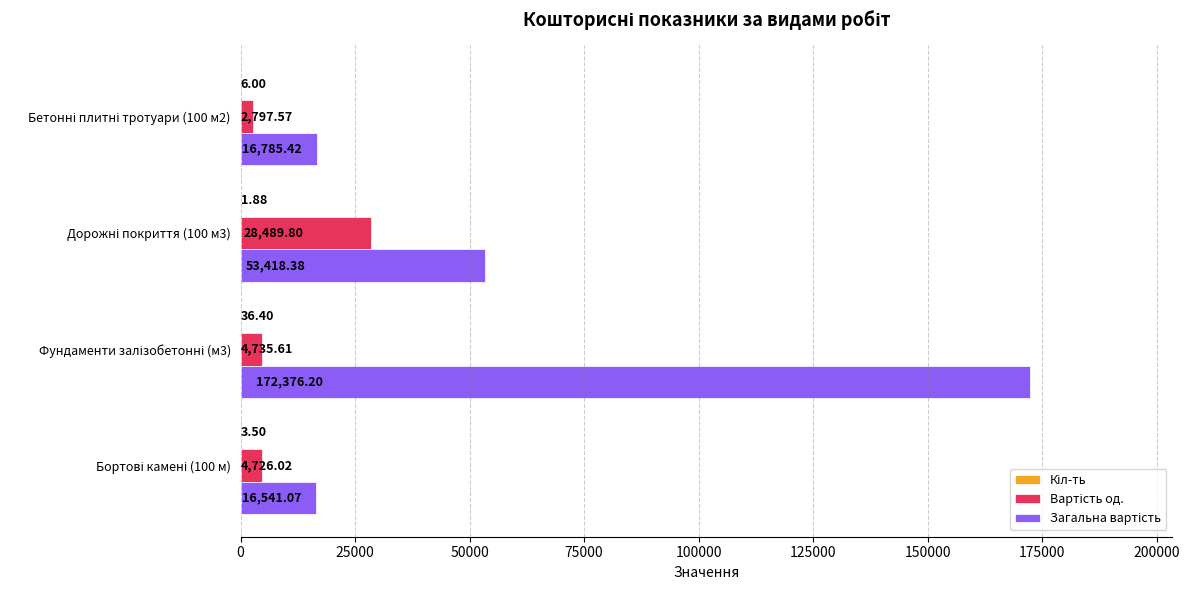

Rank the series by their average value, from lowest to highest.

Кіл-ть, Вартість од., Загальна вартість